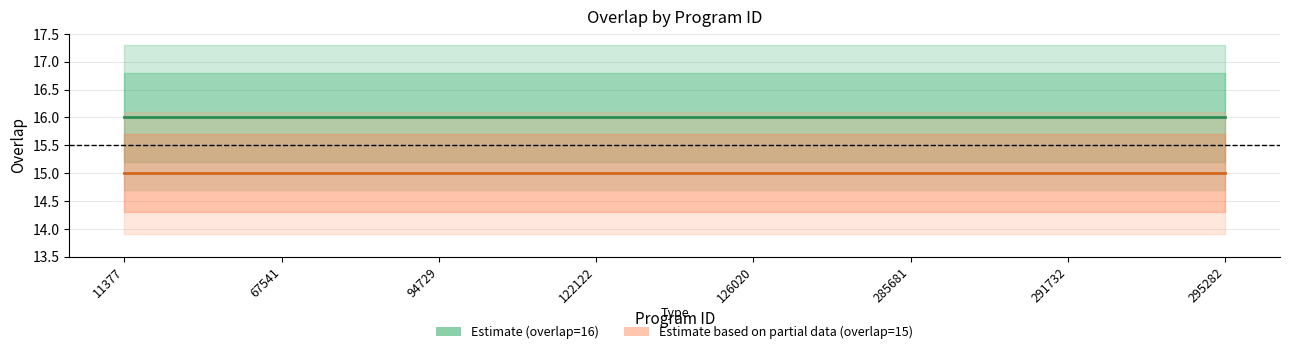

What is the total value across all series at 11377?

31